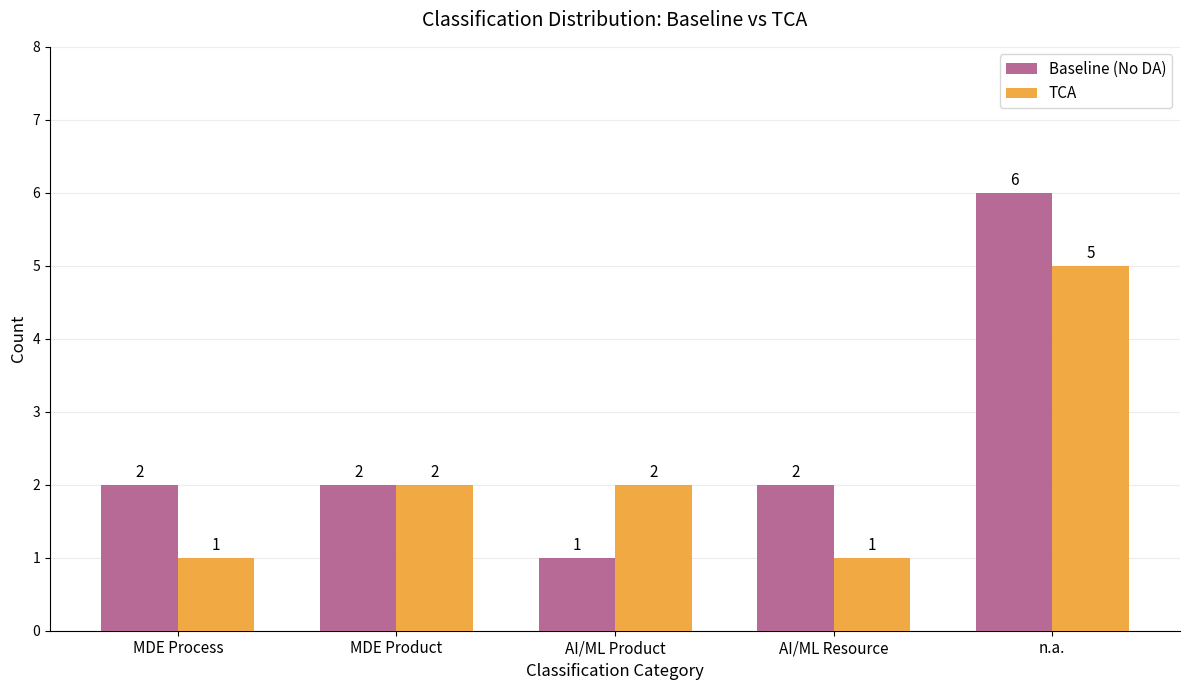

List the series in order of their overall mean, lowest first.

TCA, Baseline (No DA)